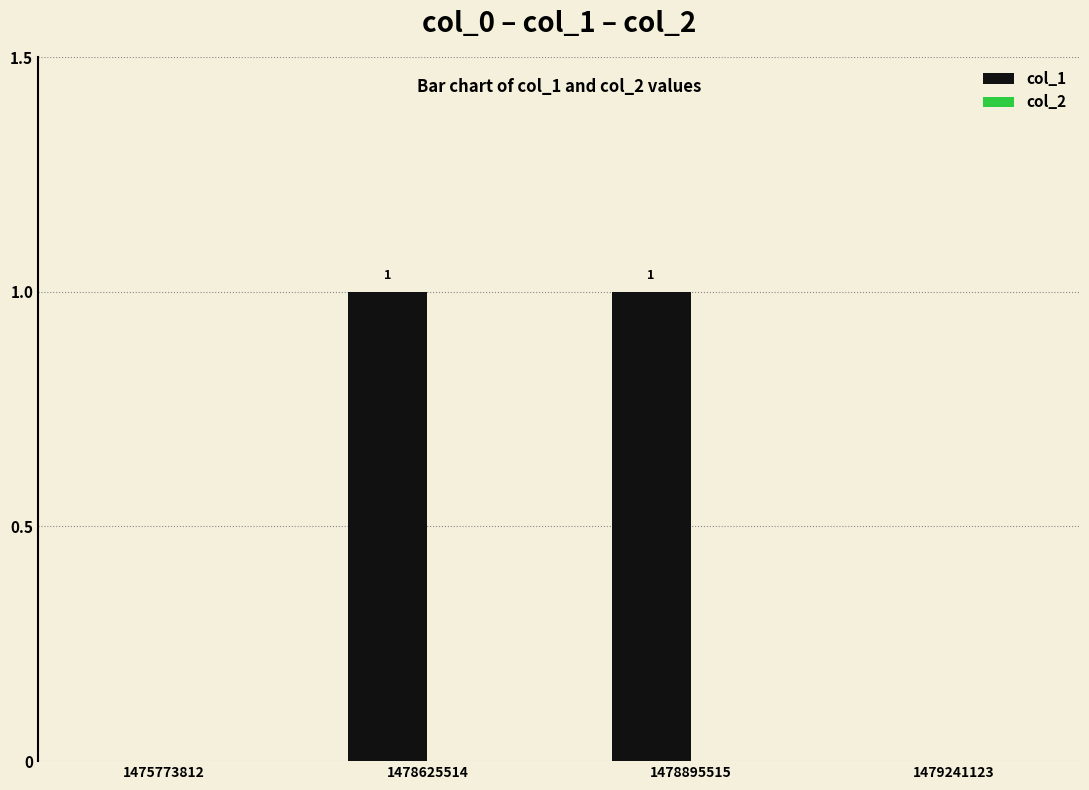

Is it true that the value at 1478625514 is 2?

False